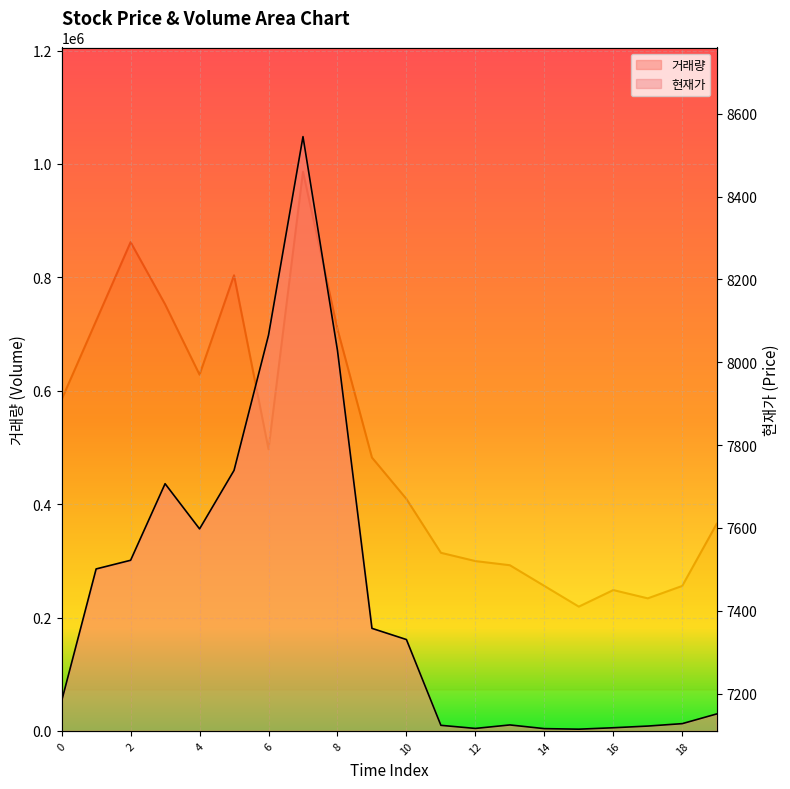

List the labels in order of 거래량 value, largest first.

7, 6, 8, 5, 3, 4, 2, 1, 9, 10, 0, 19, 18, 13, 11, 17, 16, 12, 14, 15